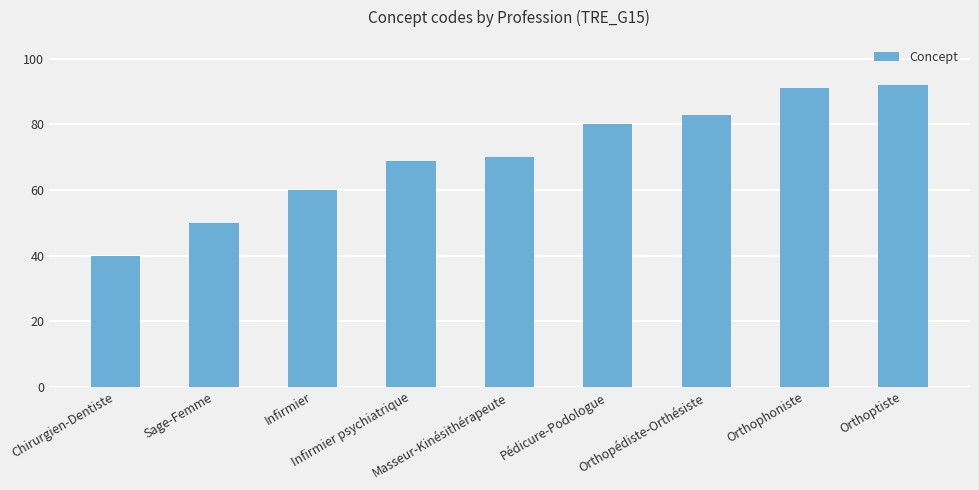

Which label corresponds to the largest value in the chart?

Orthoptiste